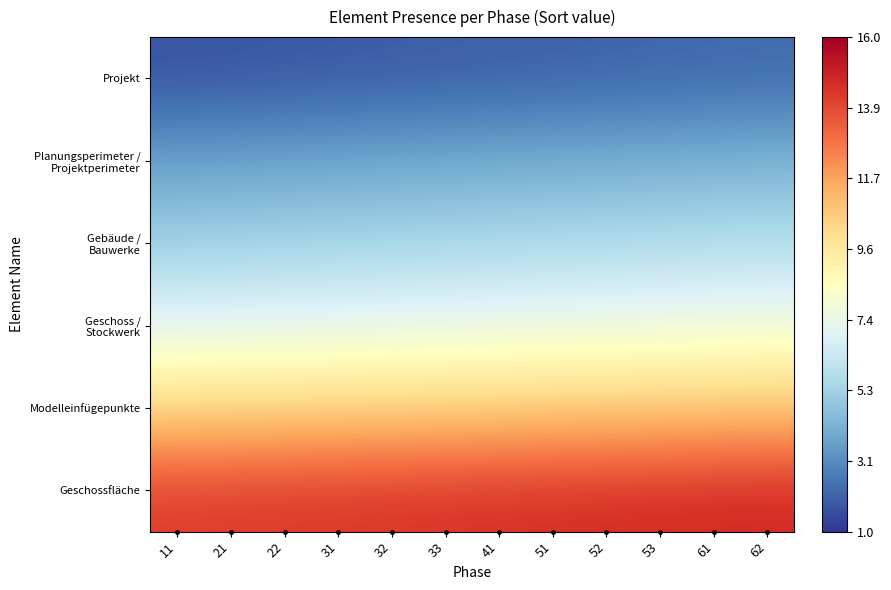

What is the difference between the highest and lowest values at 62?

12.5